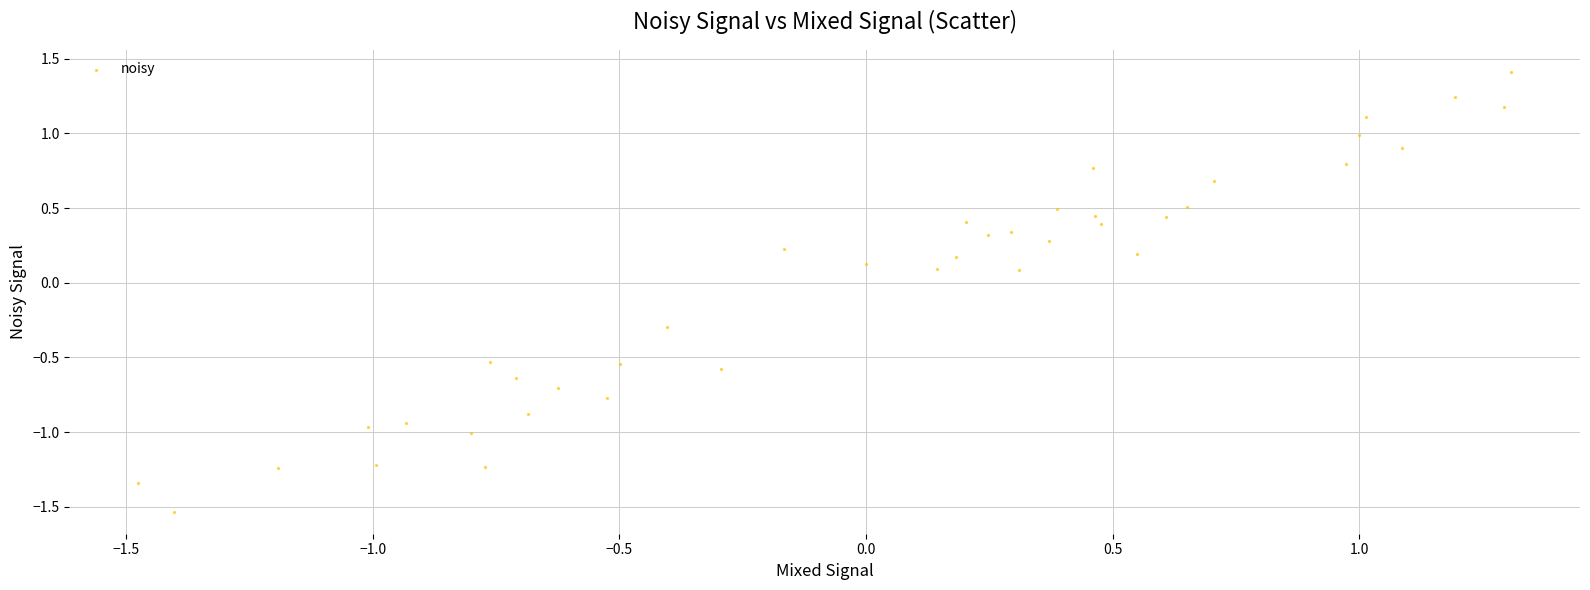

What is the range of Y values (max minus min)?

2.9